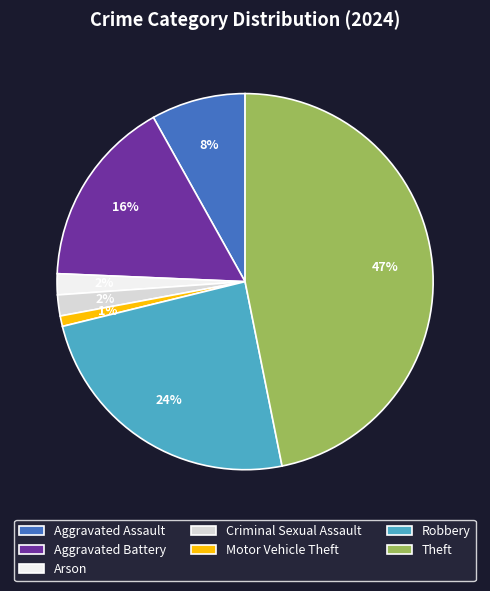

Is there any slice that represents more than half of the pie?

No